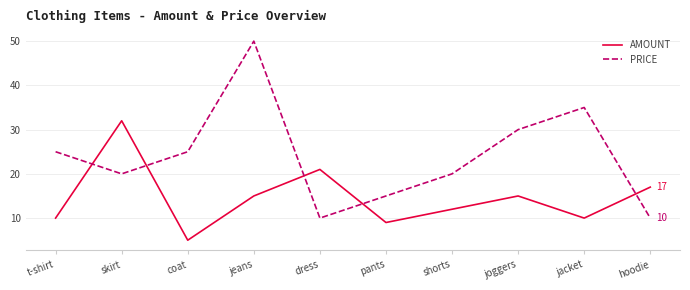

What is the approximate value of AMOUNT at pants?

9